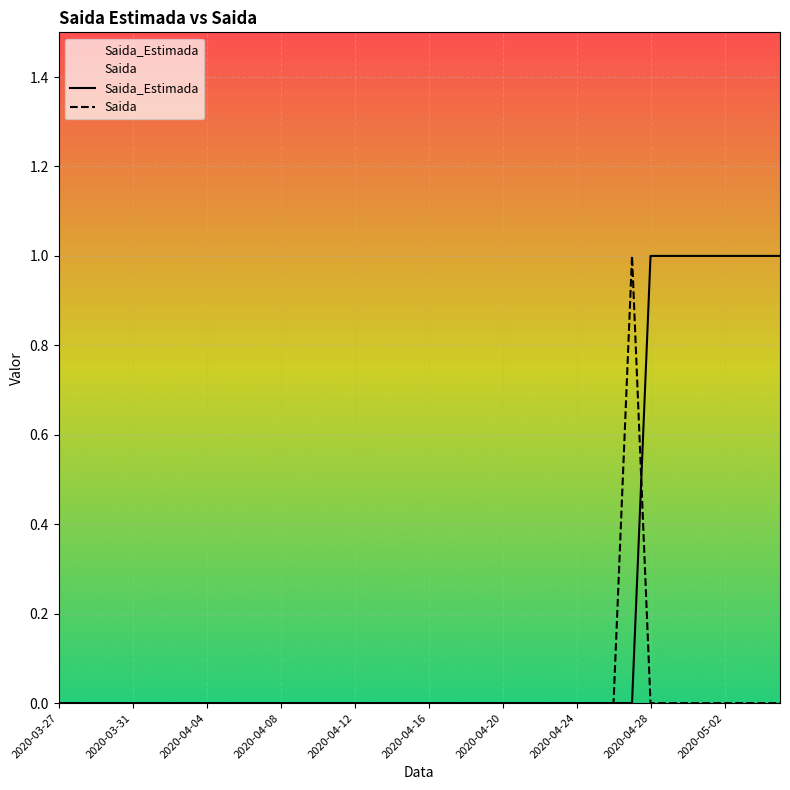

Between 21 and 39, which is larger?

39